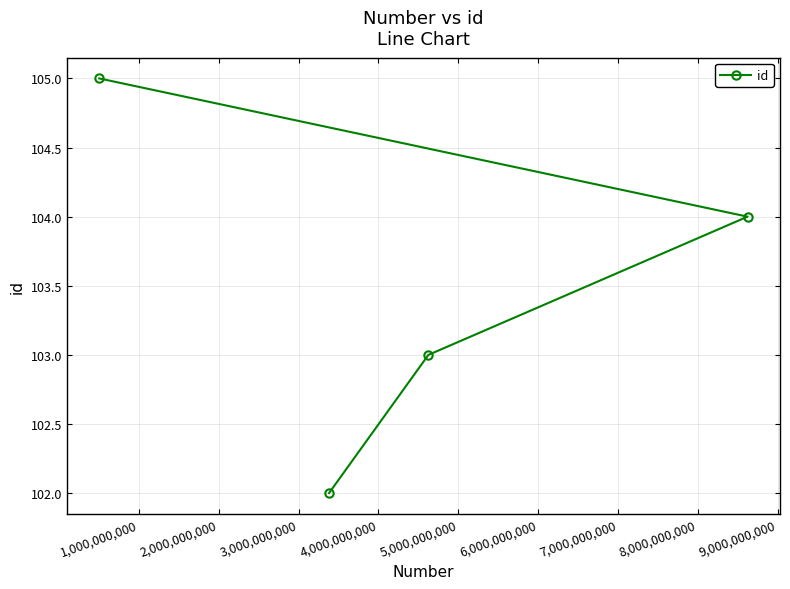

What is the minimum value shown in the chart?

102